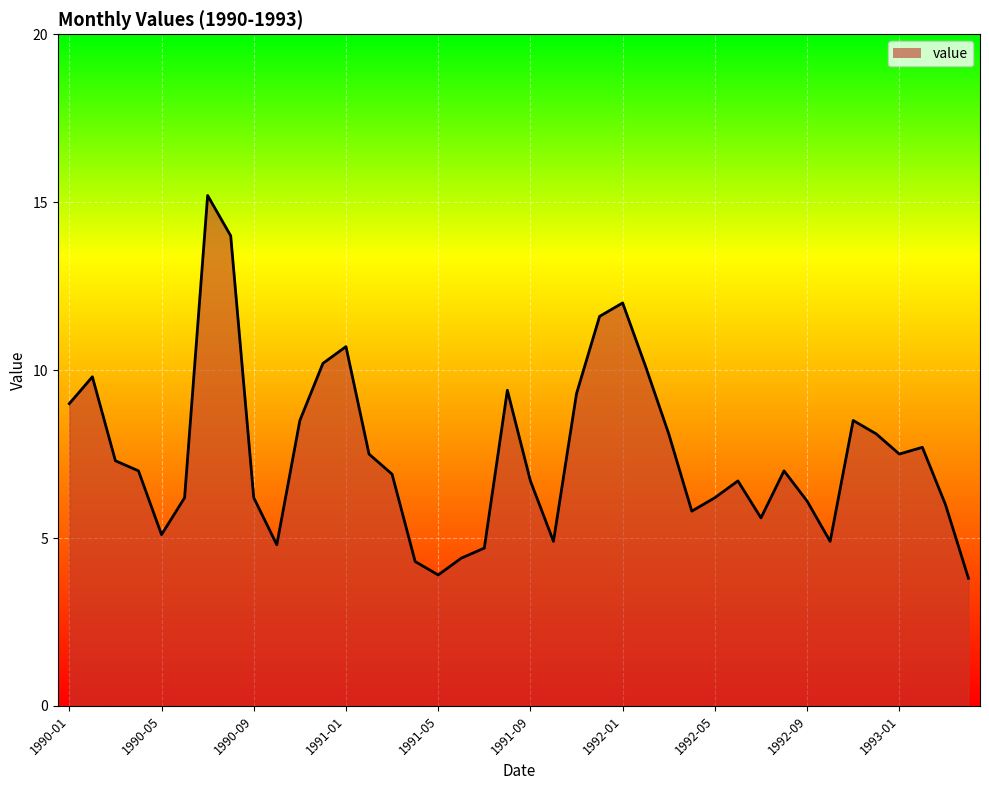

What is the difference between the maximum and minimum values?

11.4